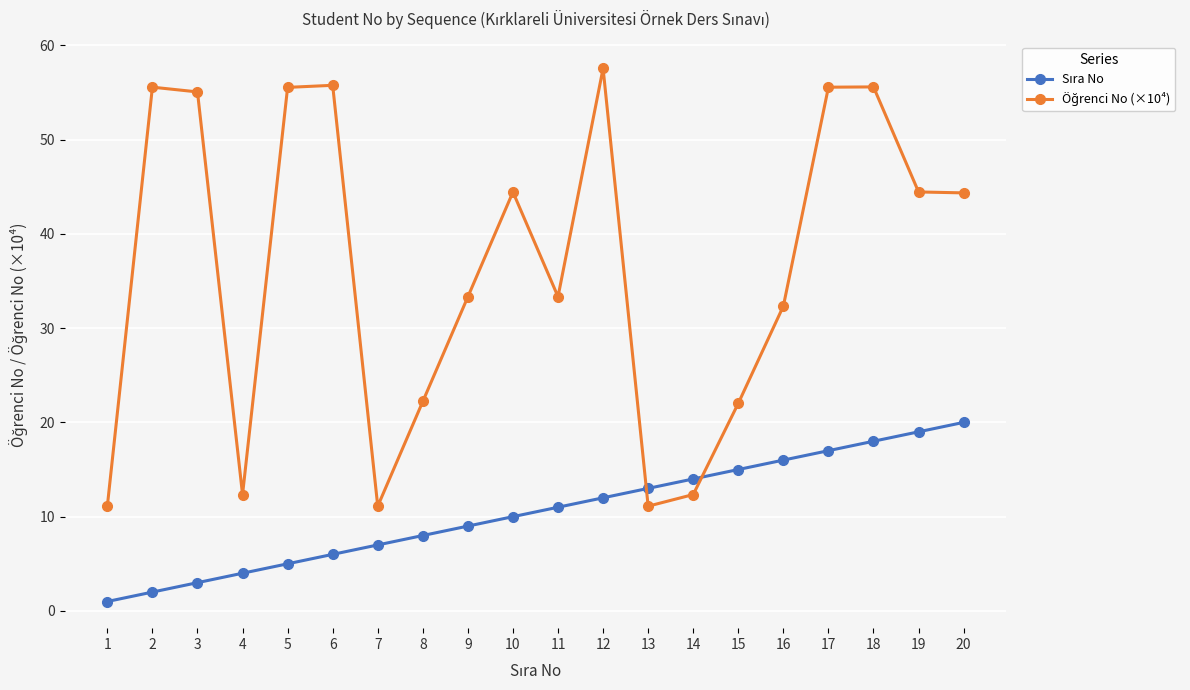

How many series are shown in this chart?

2